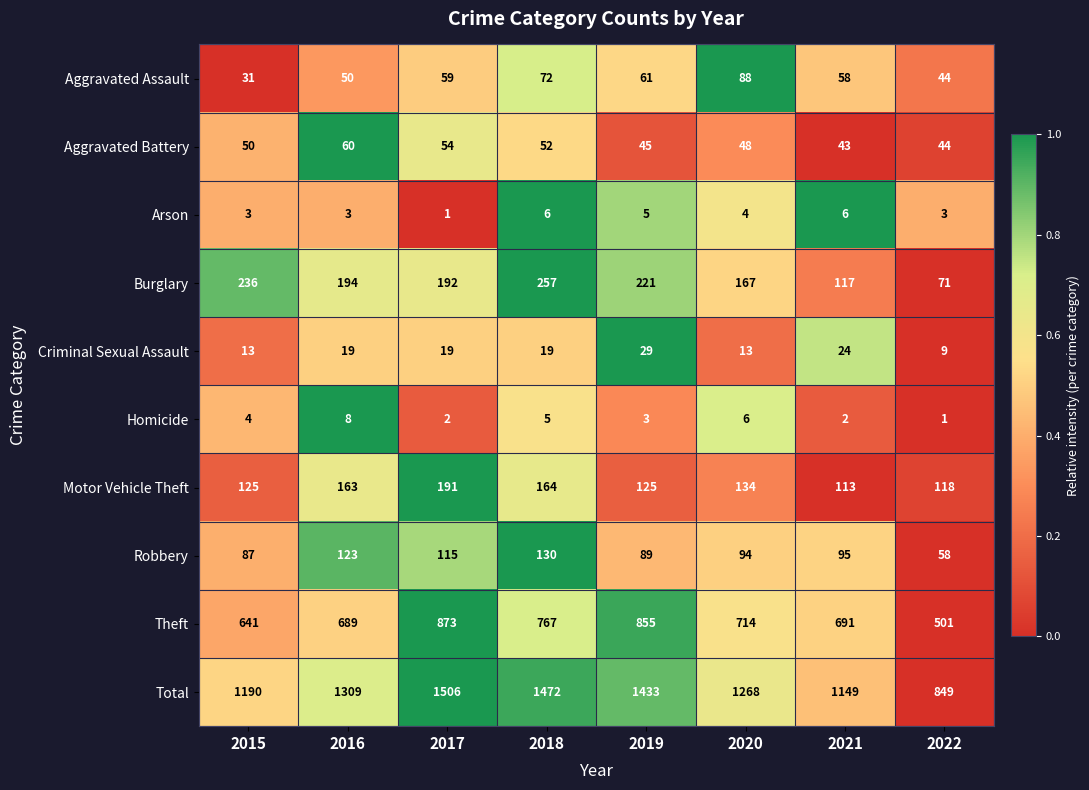

Which category has the highest value across all series?

2017